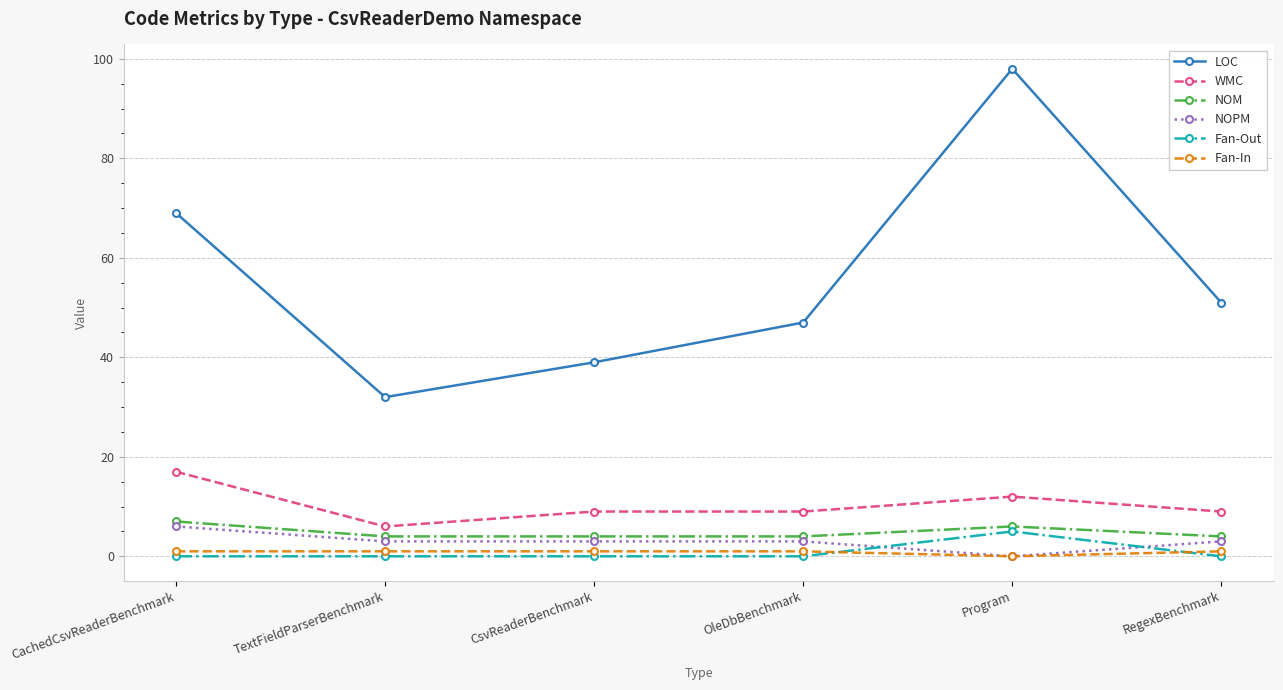

What position from the left is TextFieldParserBenchmark?

2